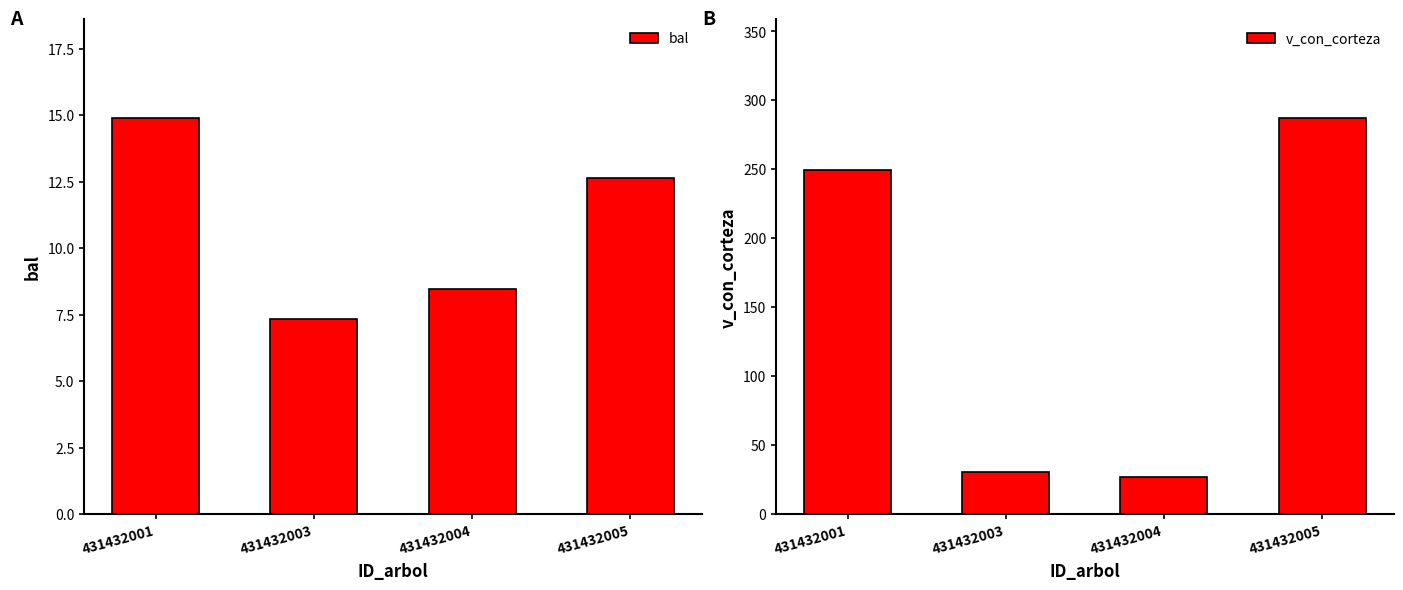

The v_con_corteza series shows 380.3 at 431432001. True or false?

False